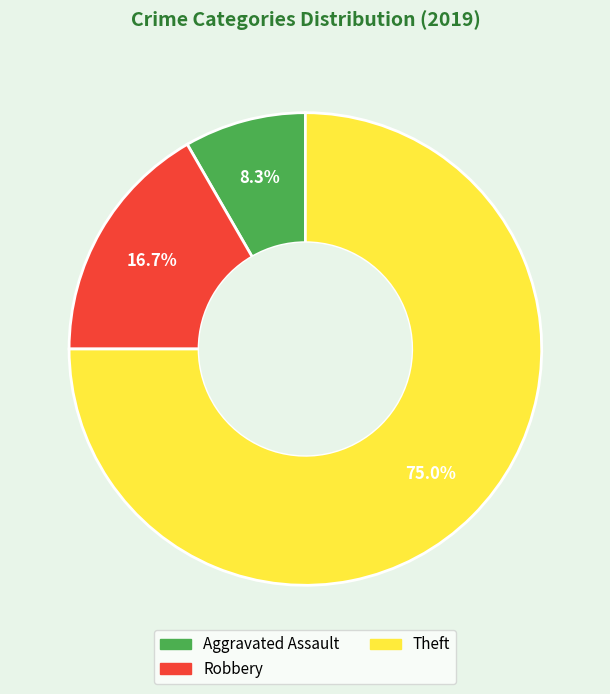

Is there any slice that represents more than half of the pie?

Yes